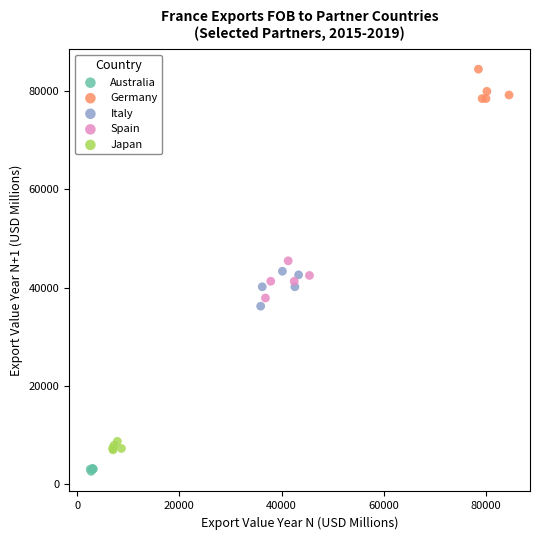

Which series contains the lowest Y value?

Australia